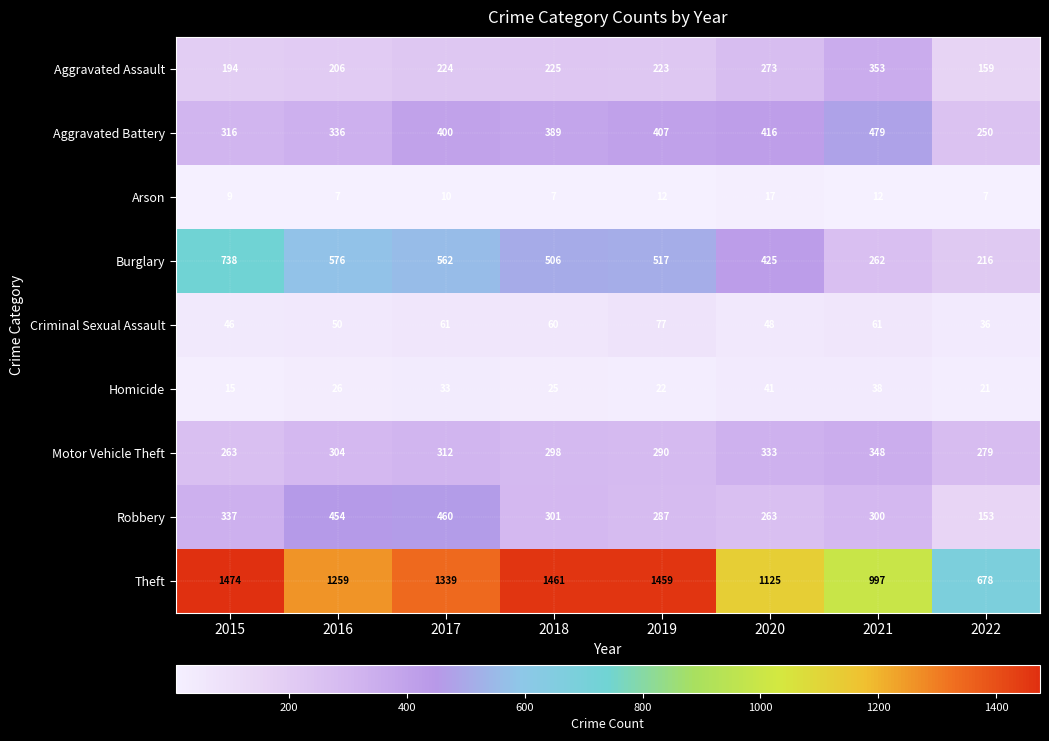

Rank the series at 2018 from lowest to highest value.

Arson, Homicide, Criminal Sexual Assault, Aggravated Assault, Motor Vehicle Theft, Robbery, Aggravated Battery, Burglary, Theft